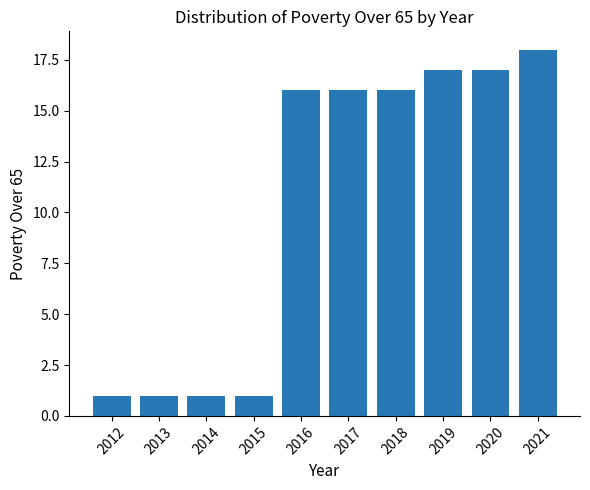

What is the value of the 2nd bar from the left?

1